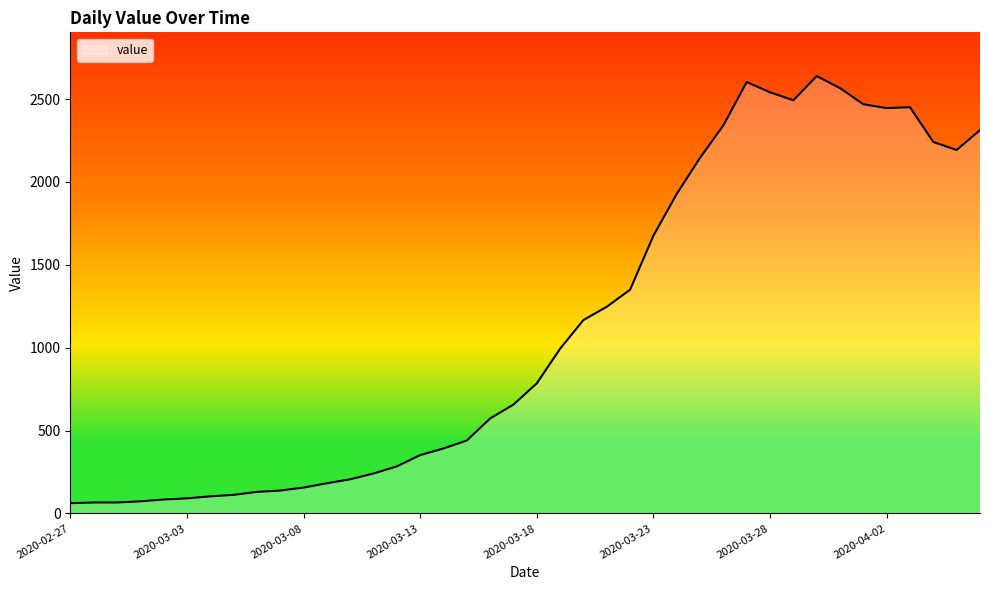

What is the smallest value displayed?

62